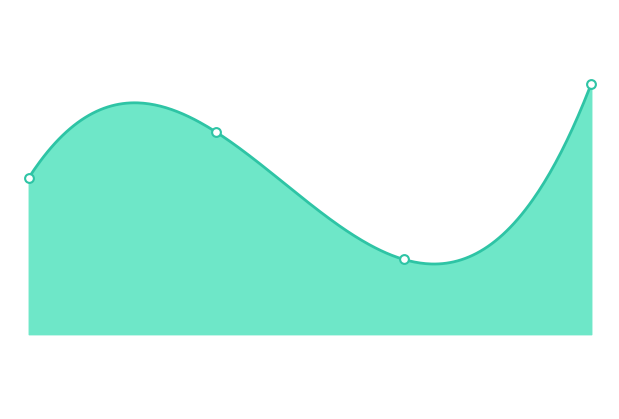

What is the ratio of the value at 1.0 to the value at 3.0?

1.0